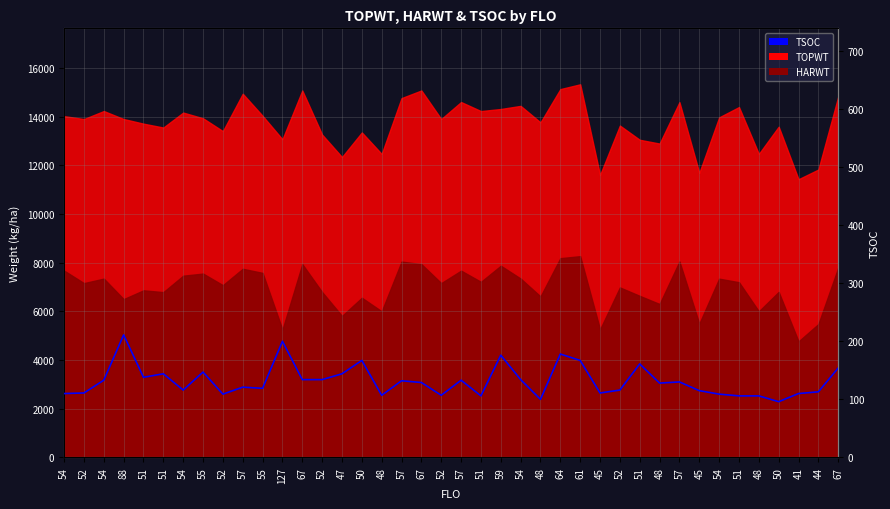

The chart shows a value of 324 at 88. True or false?

False